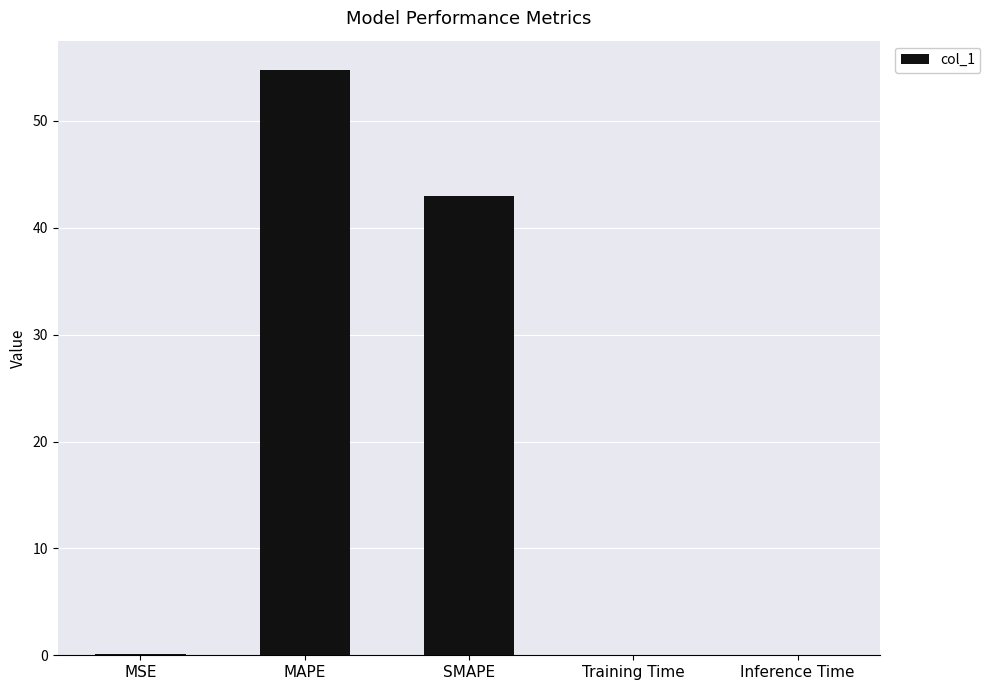

The value at MAPE is 54.8. True or false?

True